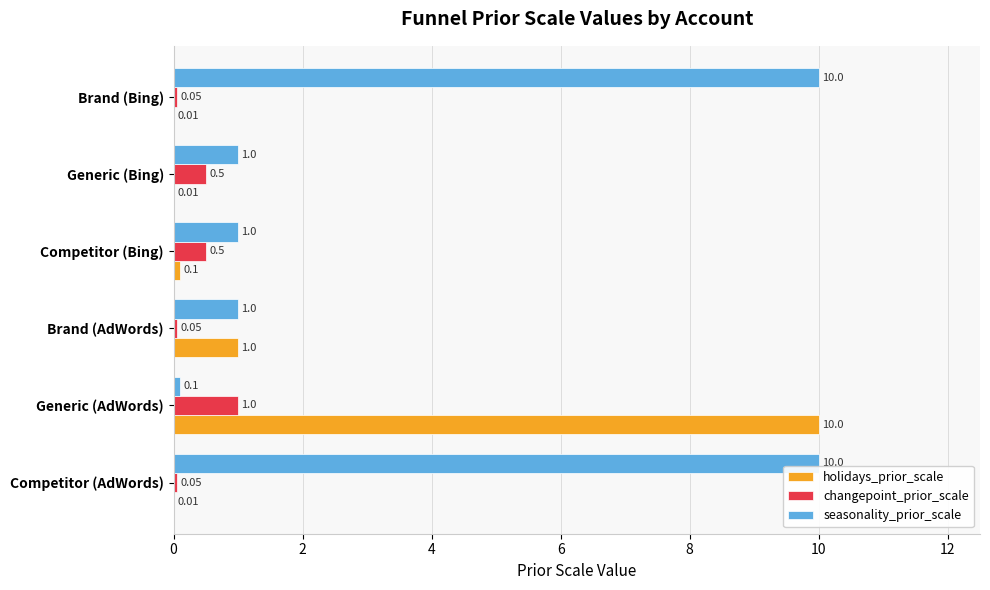

Which series has the largest total across all categories?

seasonality_prior_scale